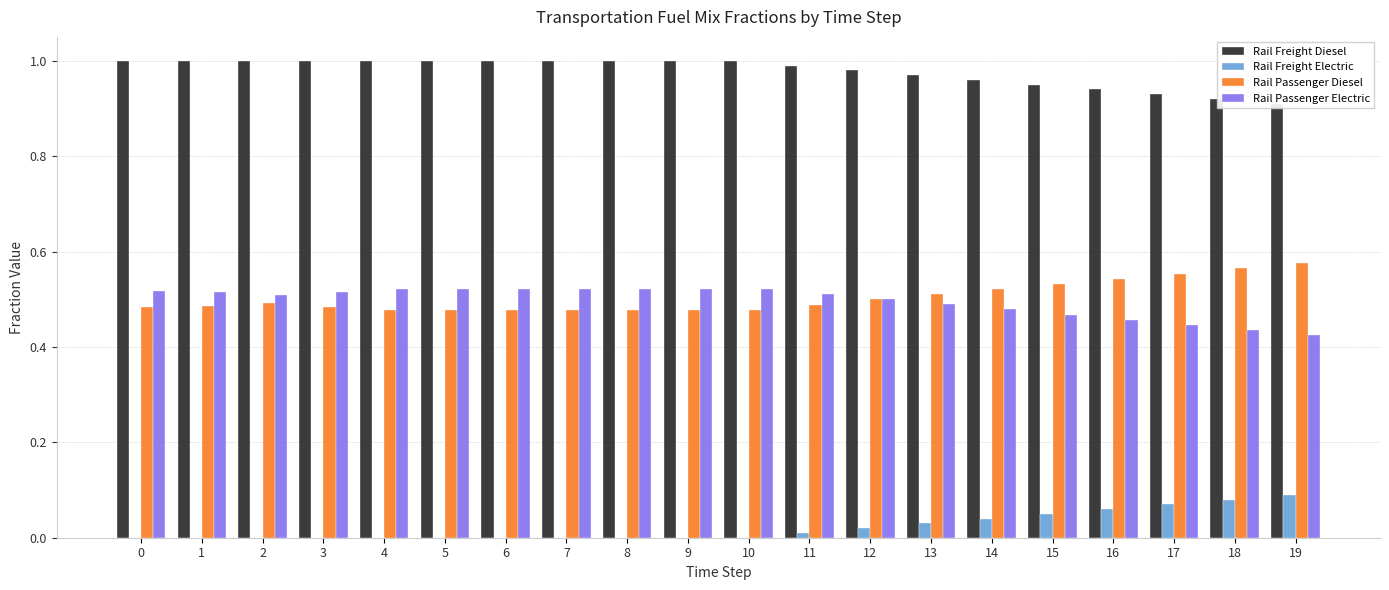

What is the total value across all series at 3?

2.0